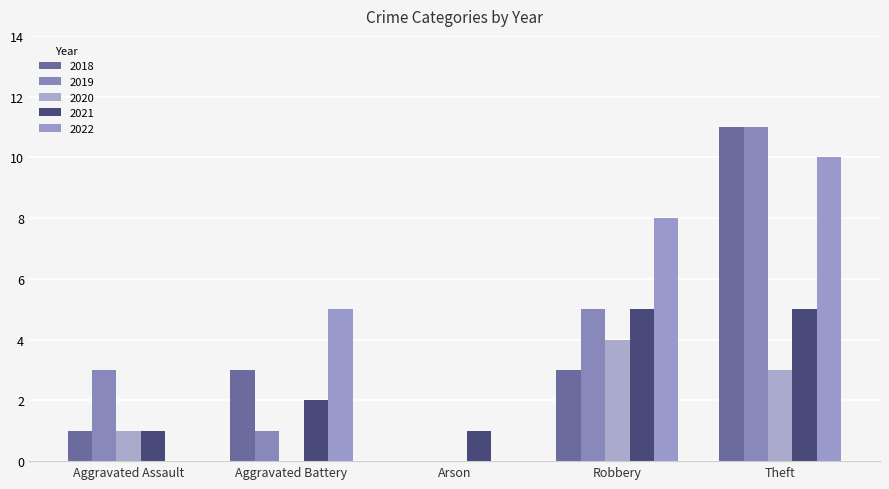

Reading right to left, what are all the values shown in this chart?

2018: 11	3	0	3	1
2019: 11	5	0	1	3
2020: 3	4	0	0	1
2021: 5	5	1	2	1
2022: 10	8	0	5	0